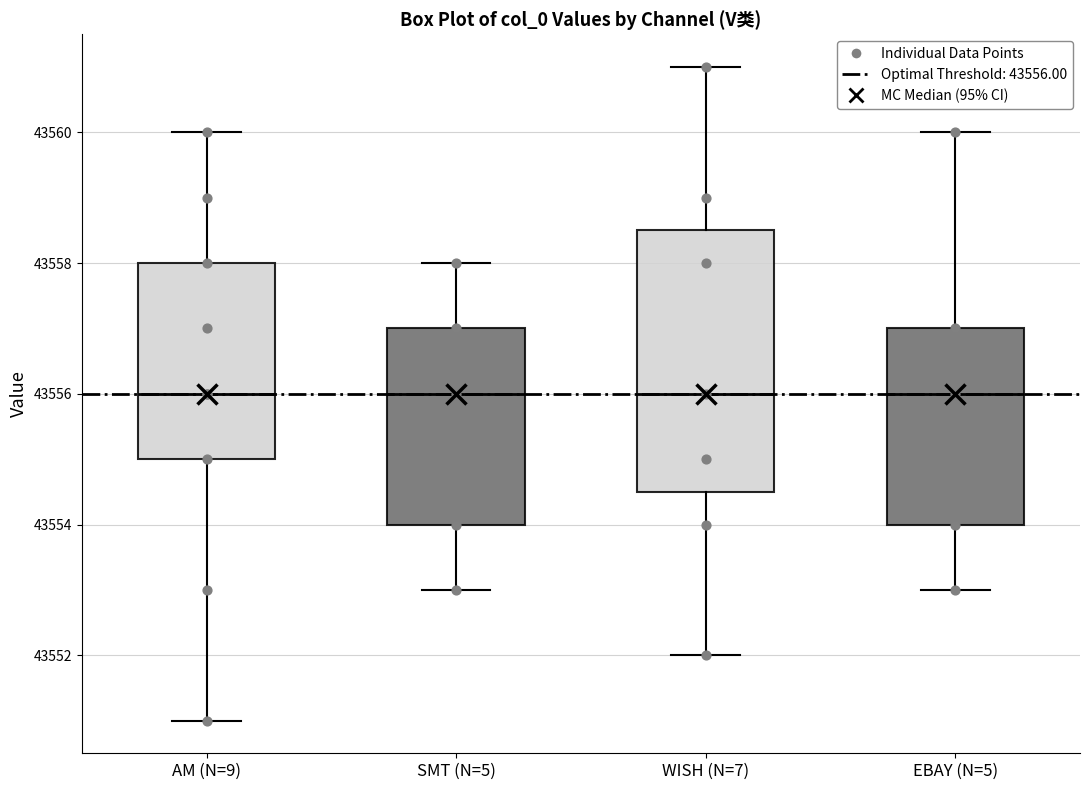

Reading left to right, transcribe this box plot: for each box, give where its median line is, the range the box spans, and where its two whiskers end, as read against the y-axis. The values are not printed on the chart, so give them approximately, as read against the axis.

AM (N=9): median 43556.0, box 43555.0 to 43558.0, whiskers 43551.0 to 43560.0
SMT (N=5): median 43556.0, box 43554.0 to 43557.0, whiskers 43553.0 to 43558.0
WISH (N=7): median 43556.0, box 43554.6 to 43558.6, whiskers 43552.0 to 43561.0
EBAY (N=5): median 43556.0, box 43554.0 to 43557.0, whiskers 43553.0 to 43560.0